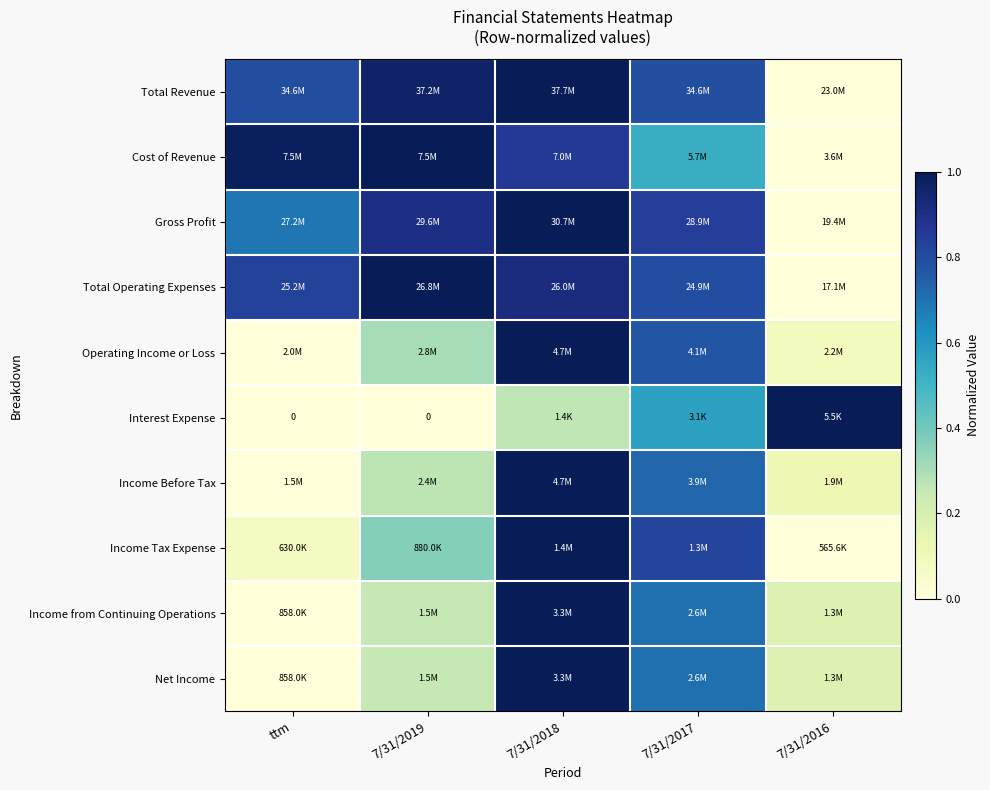

Is the value of Income from Continuing Operations at ttm greater than the value of Interest Expense at ttm?

No